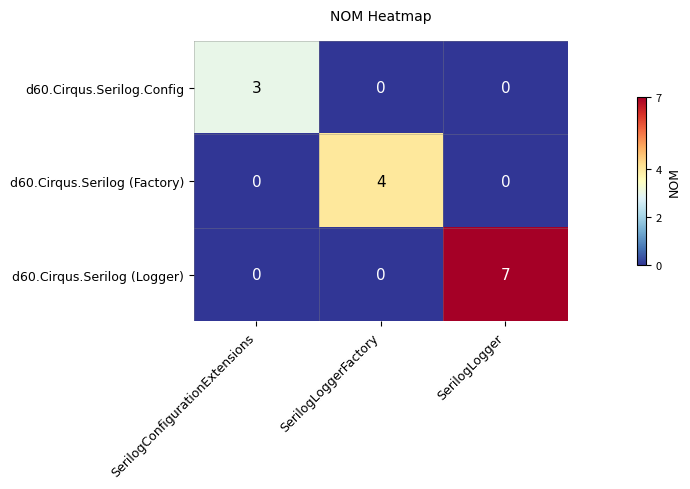

What is the spread (max minus min) of values at SerilogLogger?

7